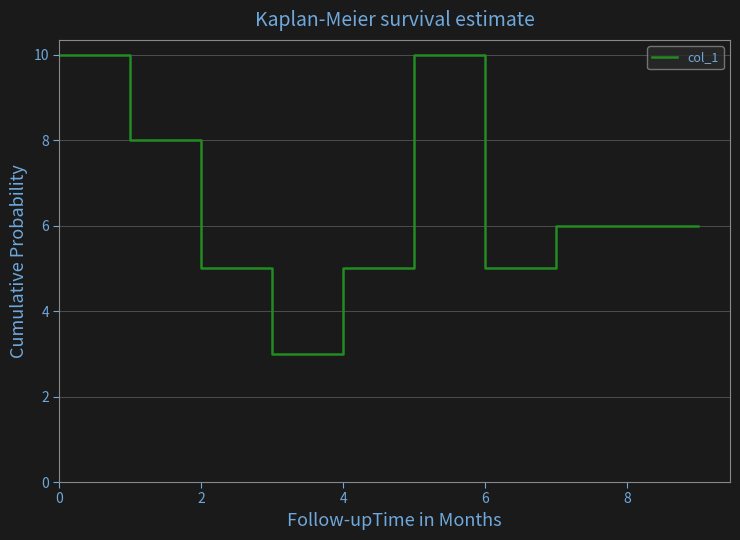

What is the difference between the maximum and minimum values?

7